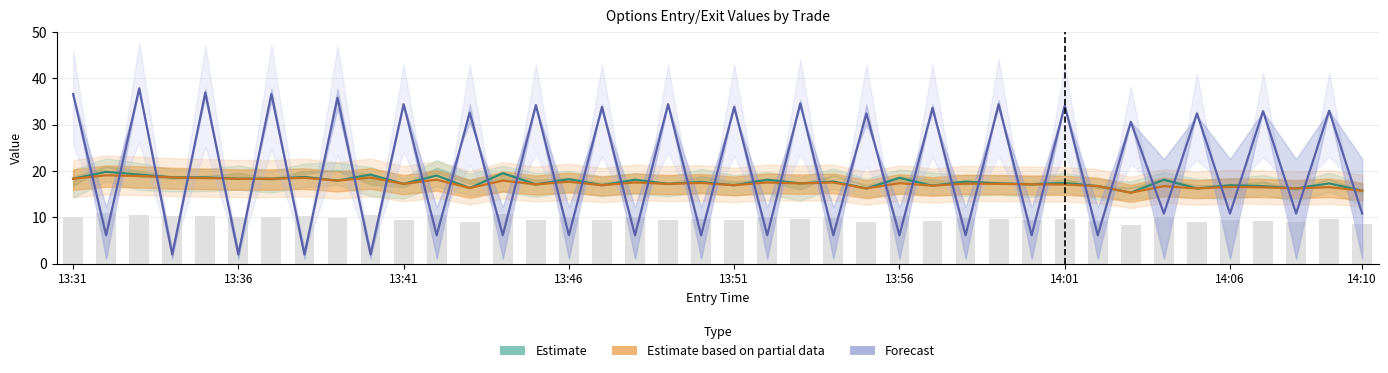

Between 33 and 16, which is larger?

33